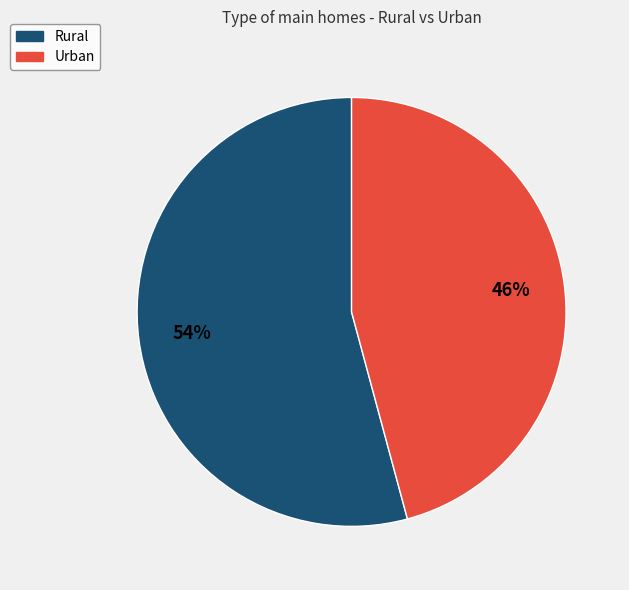

Is it true that Urban is 46% of the pie?

True